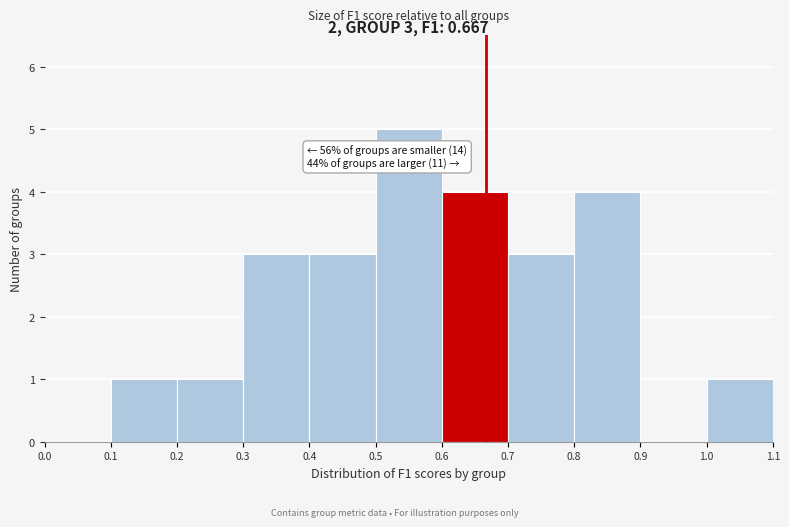

Which range on the x-axis has the tallest bar?

0.5 to 0.6